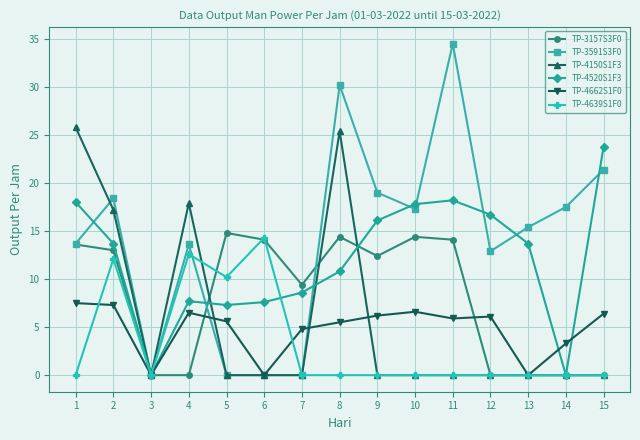

At which category does the chart reach its peak across all series?

11